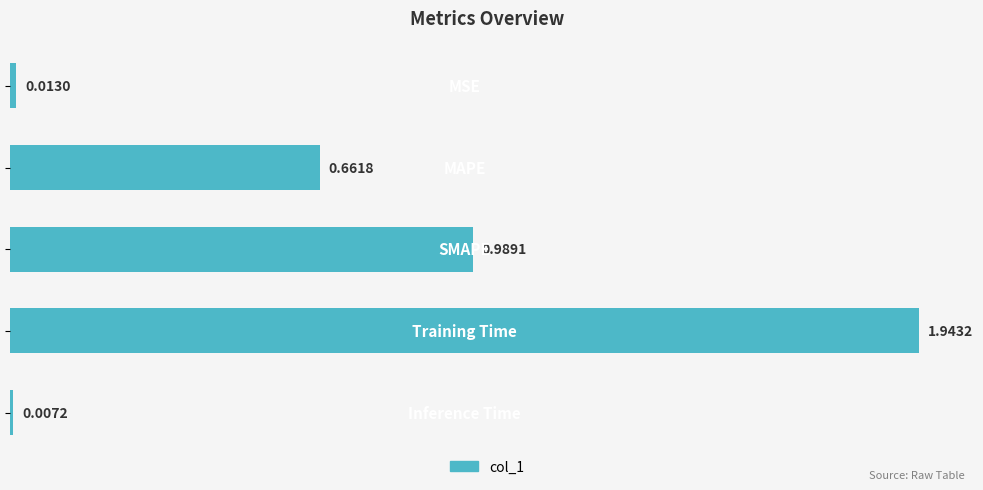

What is the sum of all values?

3.6